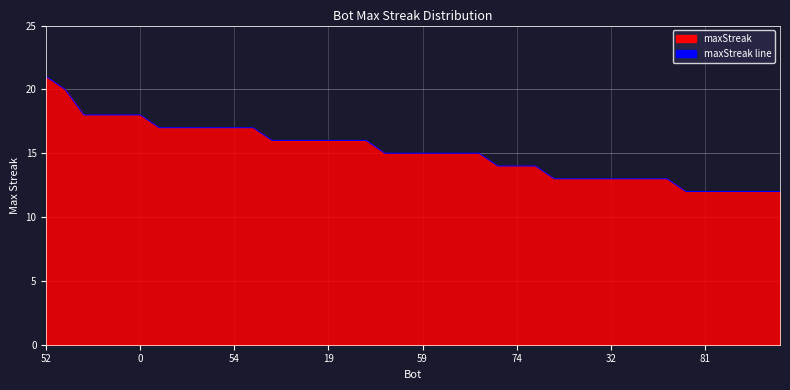

How many data points are above 15?

18